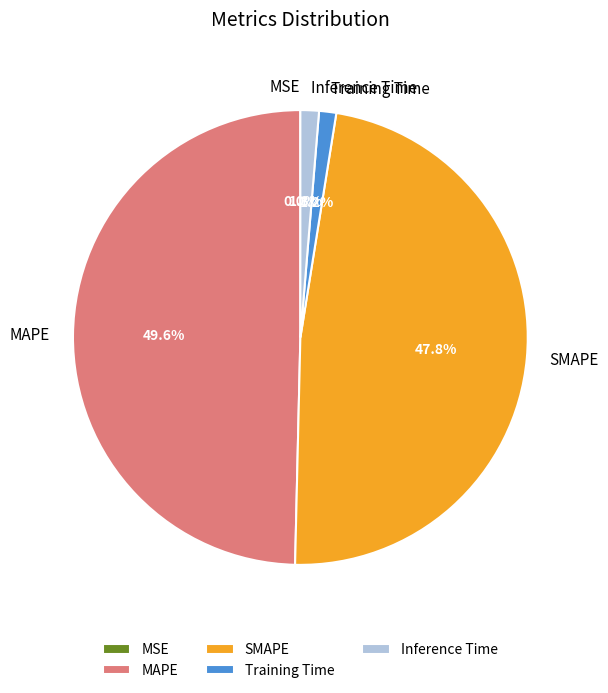

To the nearest percent, what is the difference between the SMAPE and Inference Time slice percentages?

47%